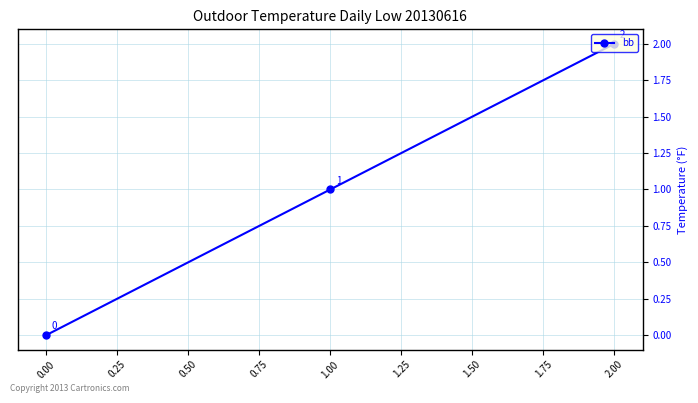

How many values are between 0 and 2?

3